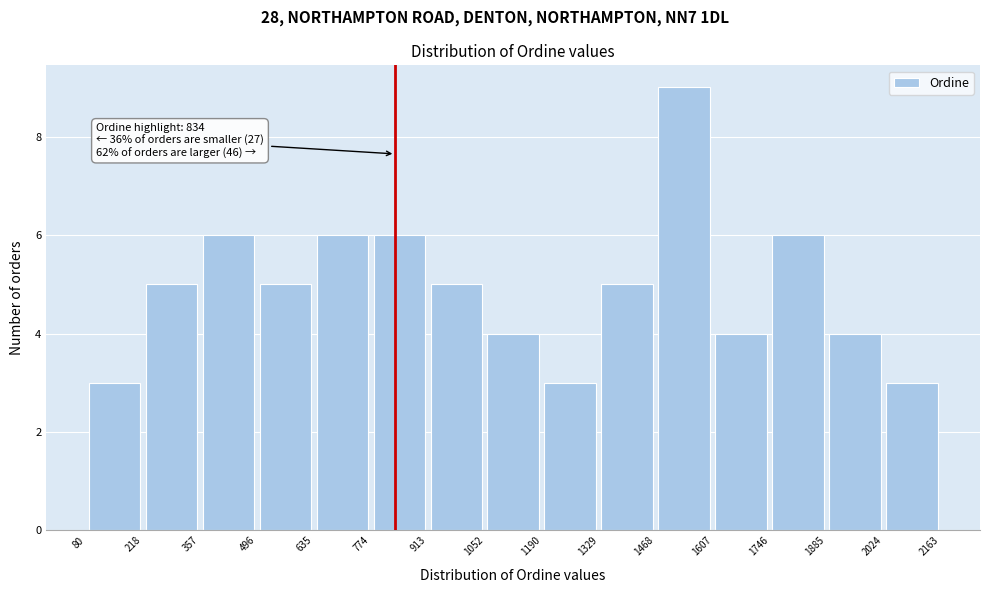

Over which range of the x-axis is the bar tallest?

1468 to 1607